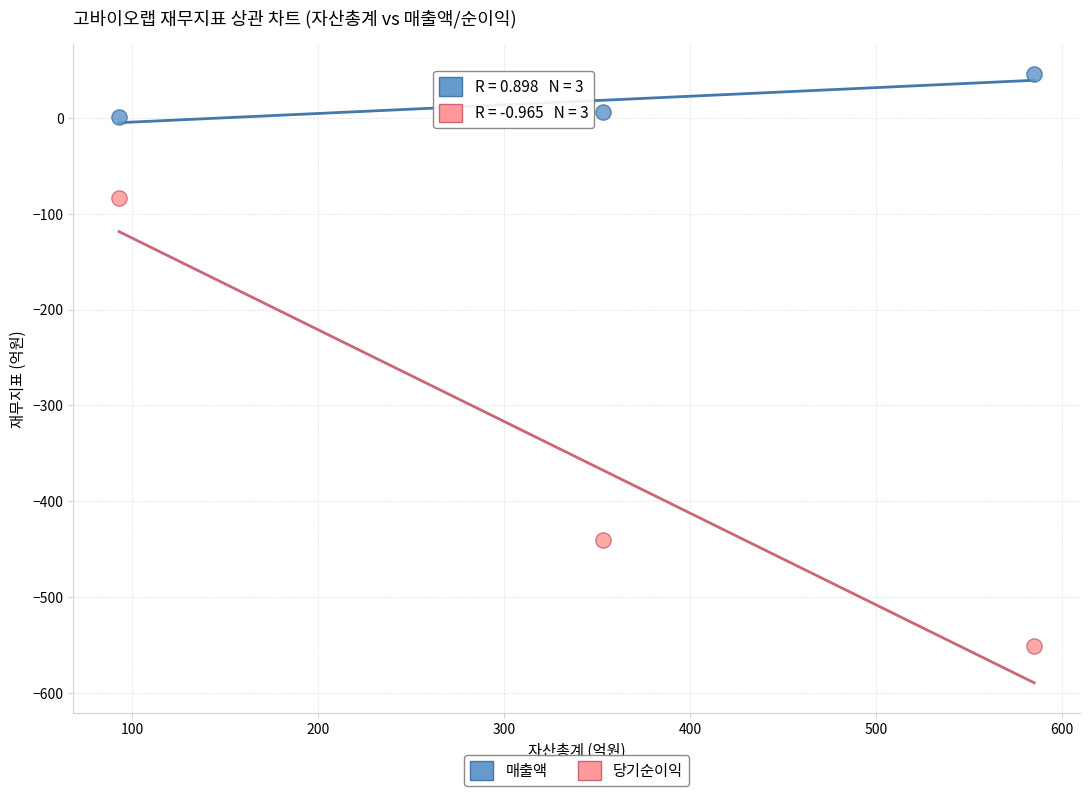

Which series reaches the maximum Y coordinate?

매출액